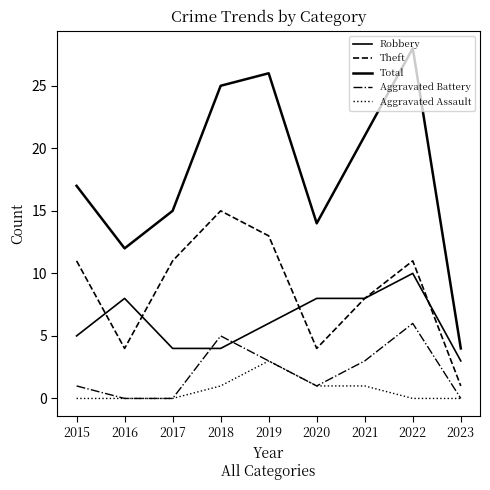

Reading right to left, transcribe all the data shown in this chart.

Robbery: 3	10	8	8	6	4	4	8	5
Theft: 1	11	8	4	13	15	11	4	11
Total: 4	28	21	14	26	25	15	12	17
Aggravated Battery: 0	6	3	1	3	5	0	0	1
Aggravated Assault: 0	0	1	1	3	1	0	0	0